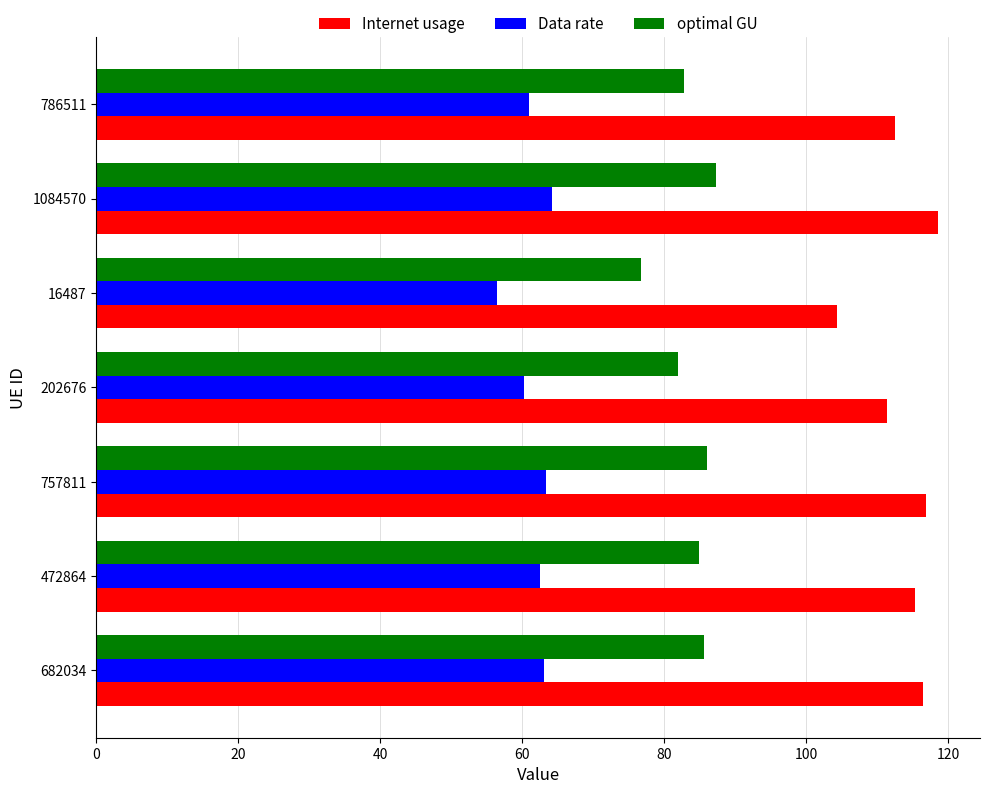

How many data points does each series have?

7